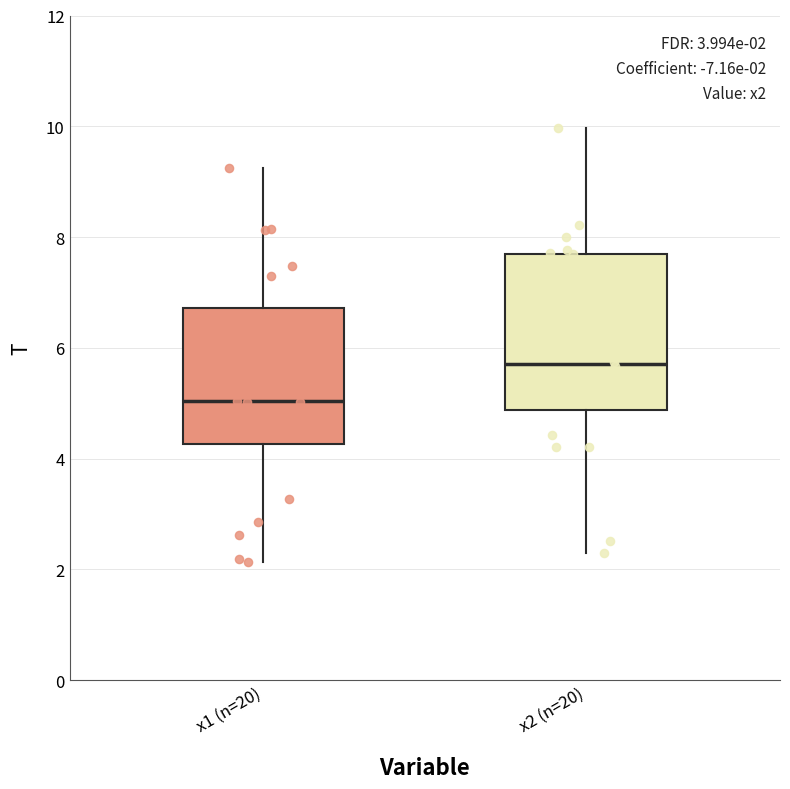

Which box is the tallest, from its lower edge to its upper edge?

x2 (n=20)